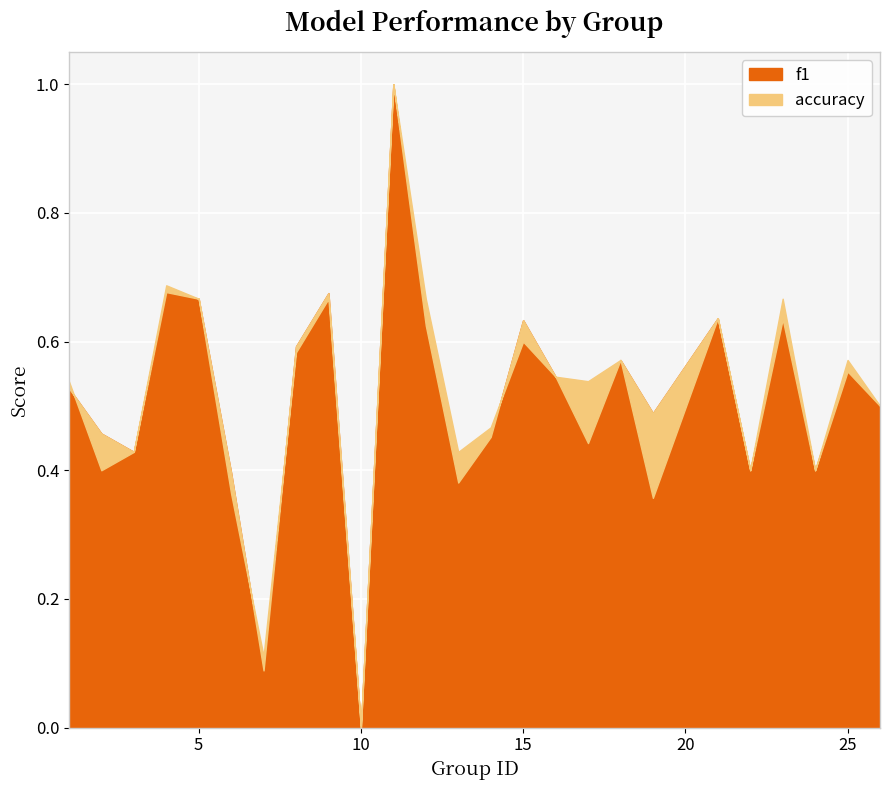

Which series has the largest total across all categories?

accuracy